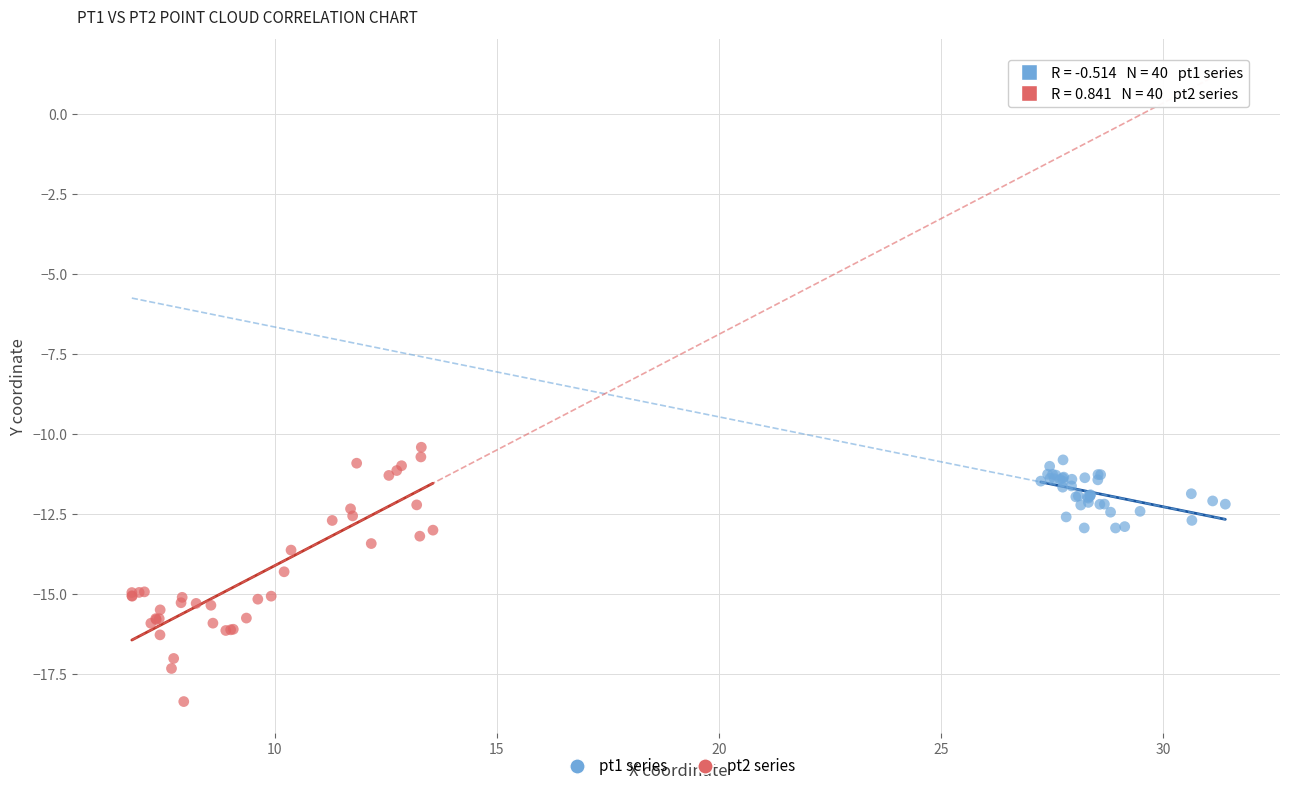

Which series has the largest Y range (max minus min)?

pt2 series